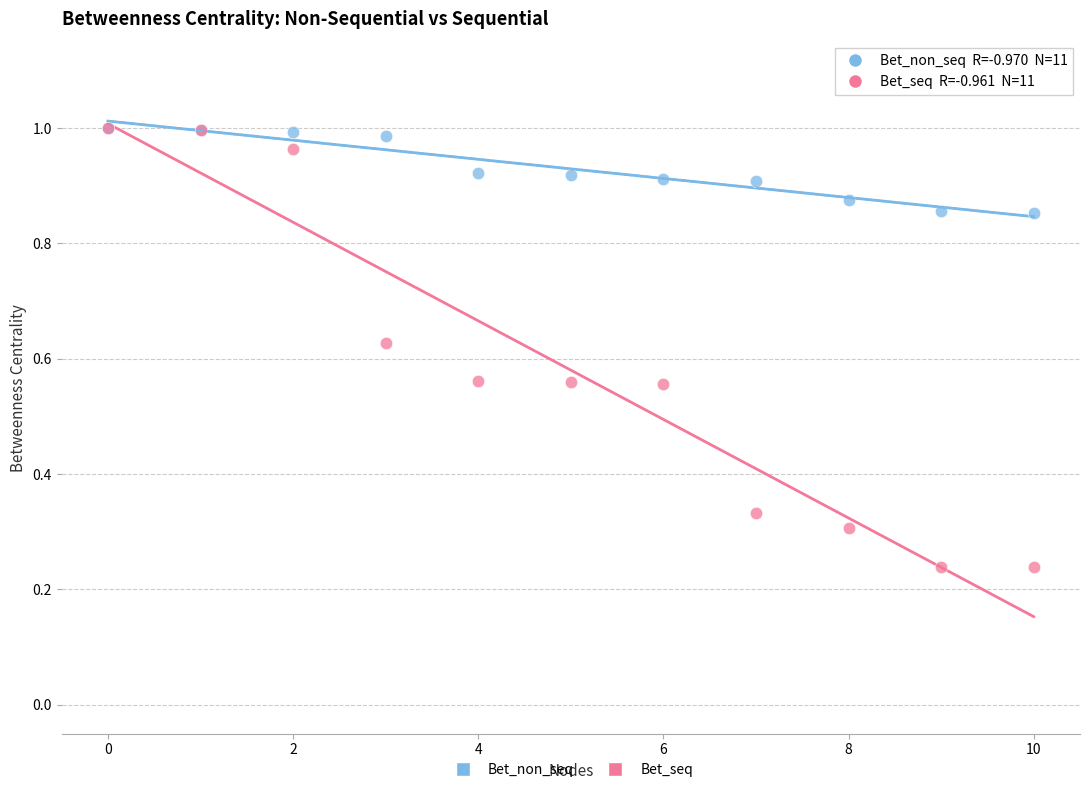

Which series reaches the minimum Y coordinate?

Bet_seq